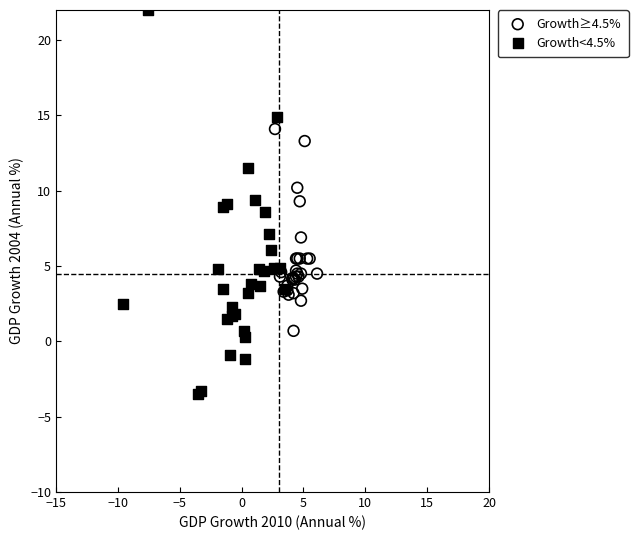

Which series reaches the minimum Y coordinate?

Growth<4.5%